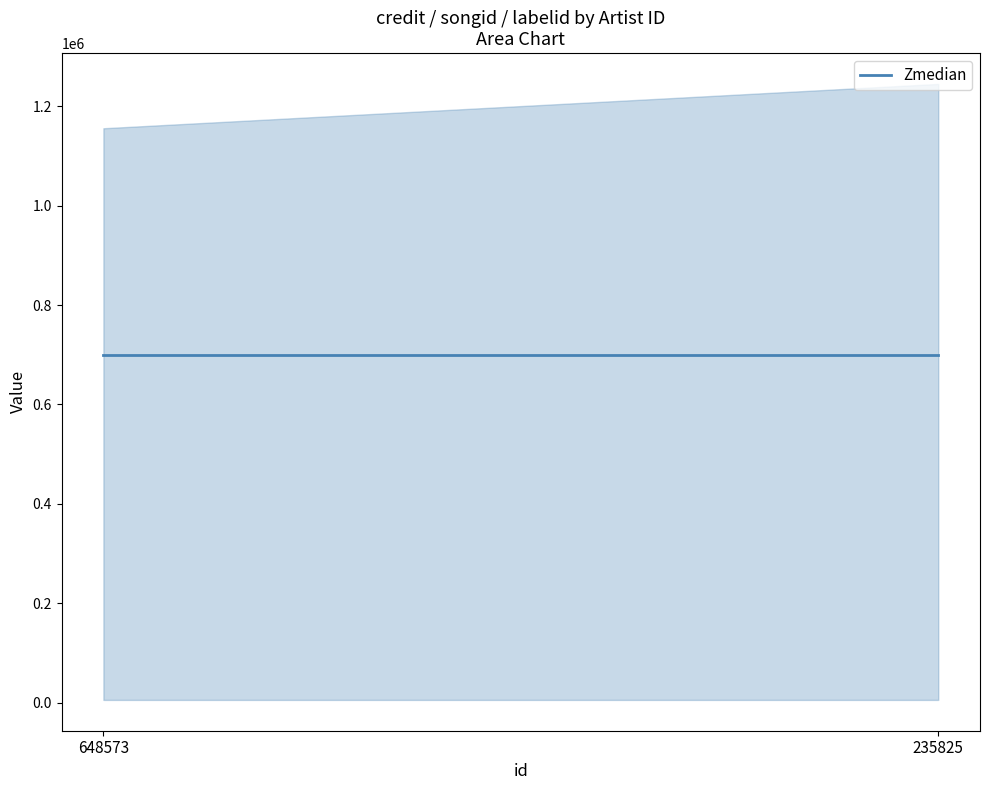

What is the value of the labelid point at the 2nd from the left?

5330